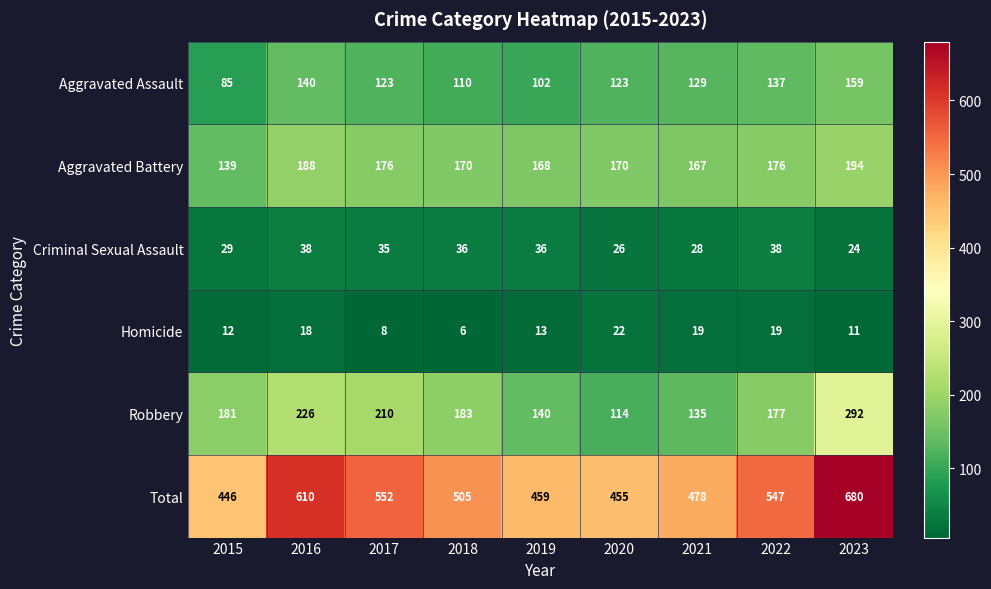

Where does the Total series first go above 505?

2016